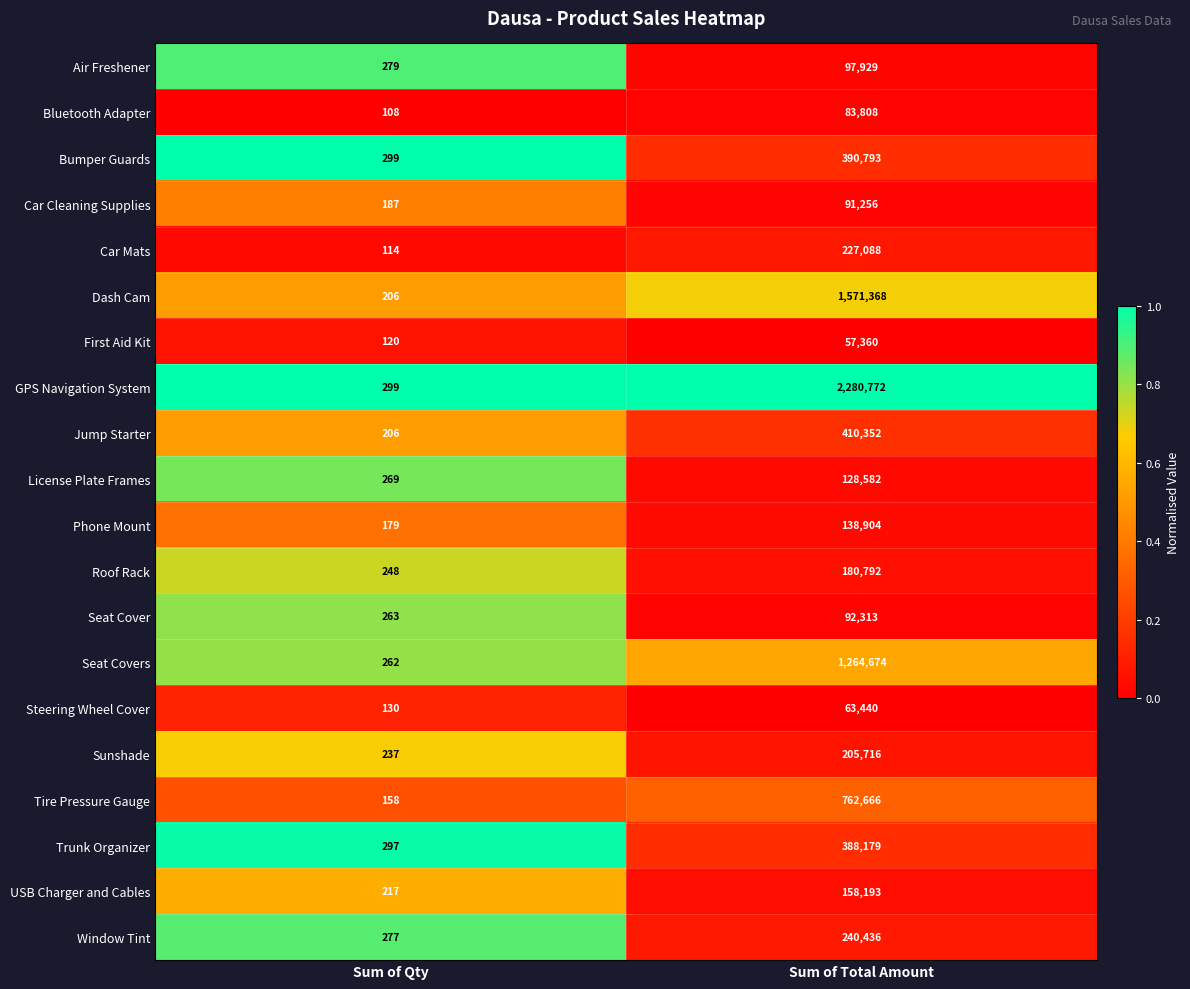

What is the difference between the maximum and minimum values in the Bluetooth Adapter series?

83700